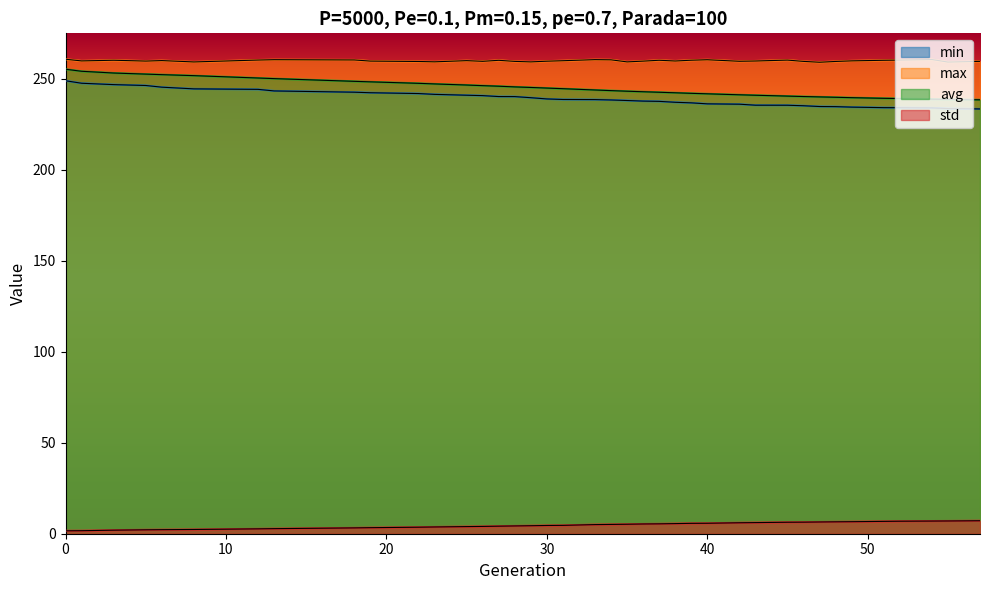

What are all the series names shown in the legend?

min, max, avg, std